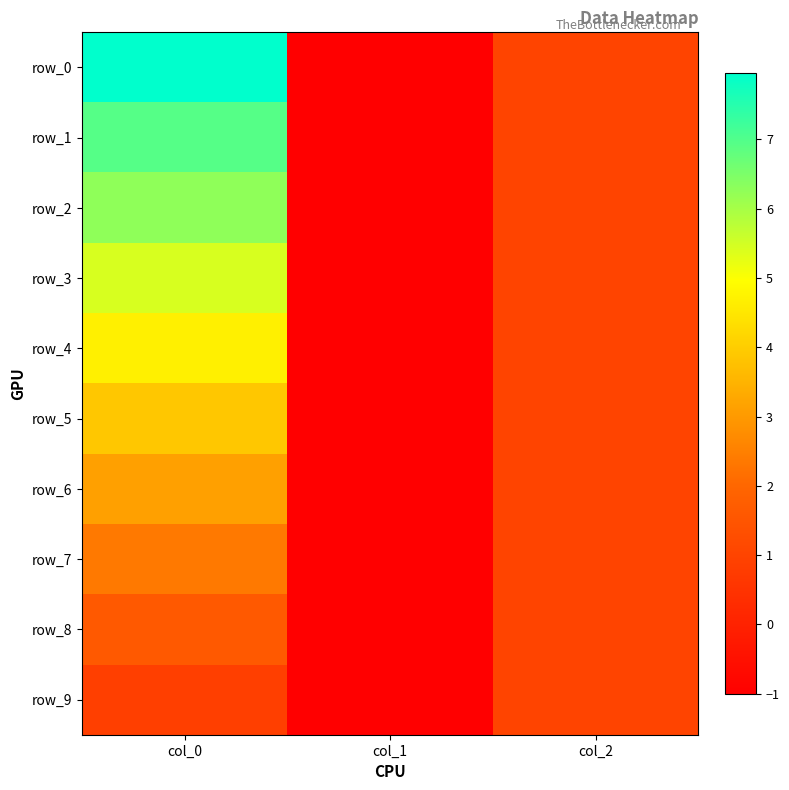

What is the average value of the row_5 series?

1.3